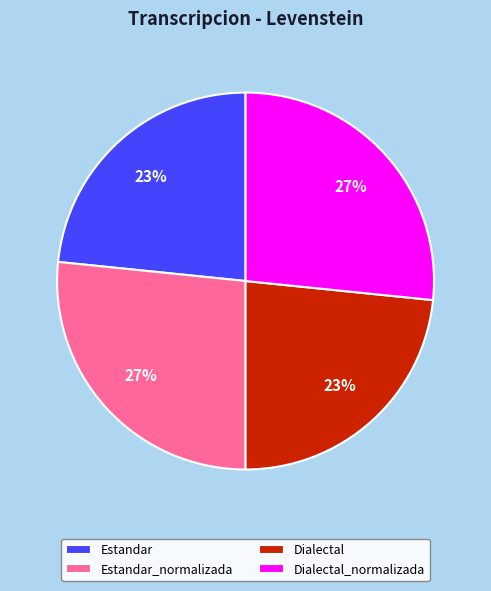

To the nearest percent, what percentage of the pie is Dialectal?

23%